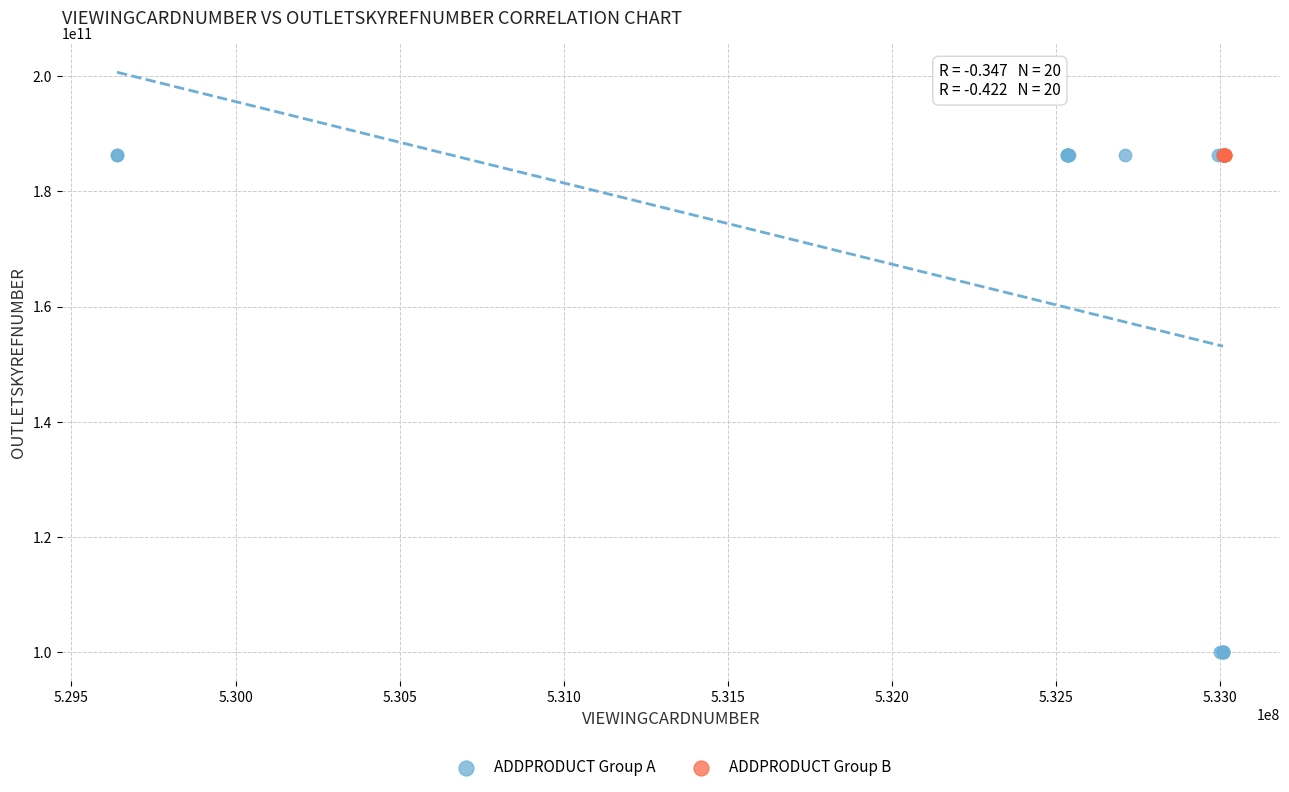

Which series reaches the minimum Y coordinate?

ADDPRODUCT Group A